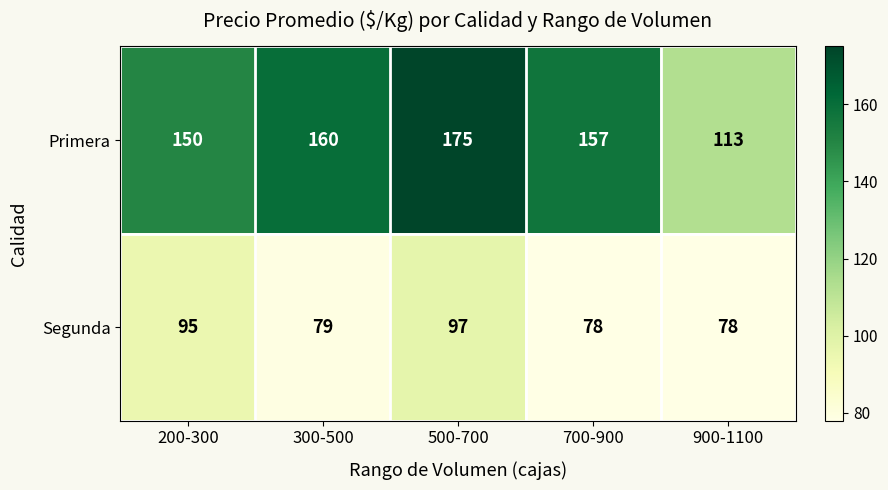

Reading right to left, transcribe all the data shown in this chart.

Primera: 900-1100=113	700-900=157	500-700=175	300-500=160	200-300=150
Segunda: 900-1100=78	700-900=78	500-700=97	300-500=79	200-300=95